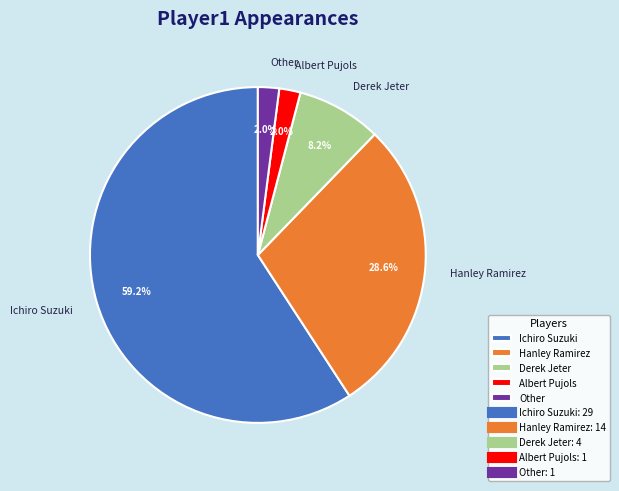

Which slice is the largest?

Ichiro Suzuki